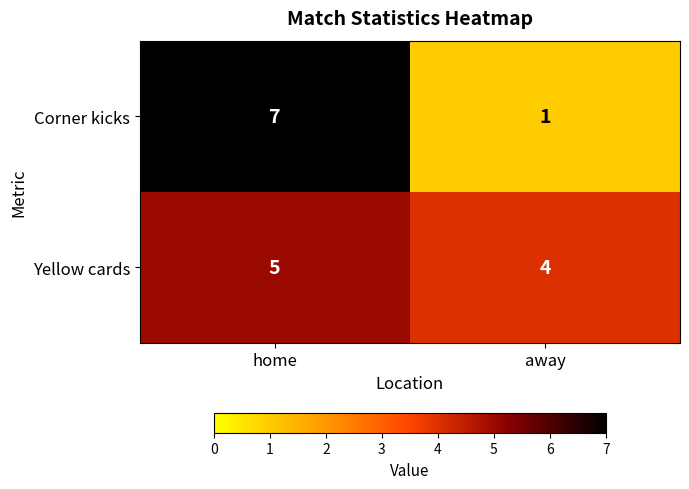

The value of Yellow cards at away is 2. True or false?

False